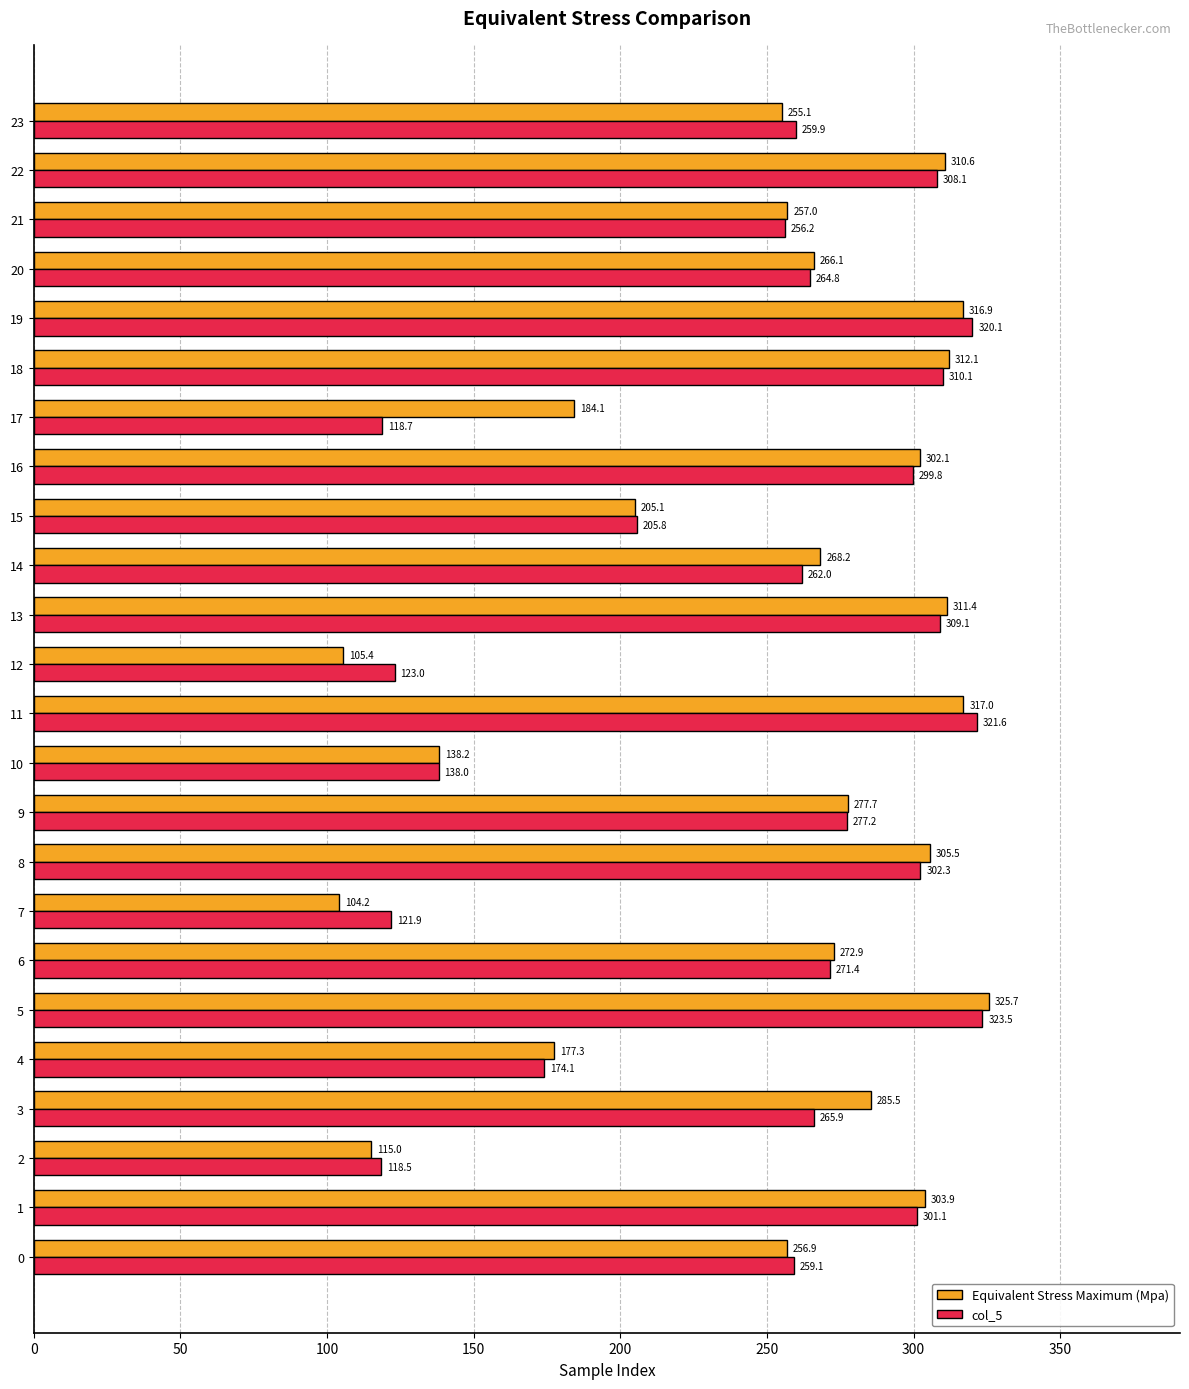

Which series has the widest spread of values?

Equivalent Stress Maximum (Mpa)